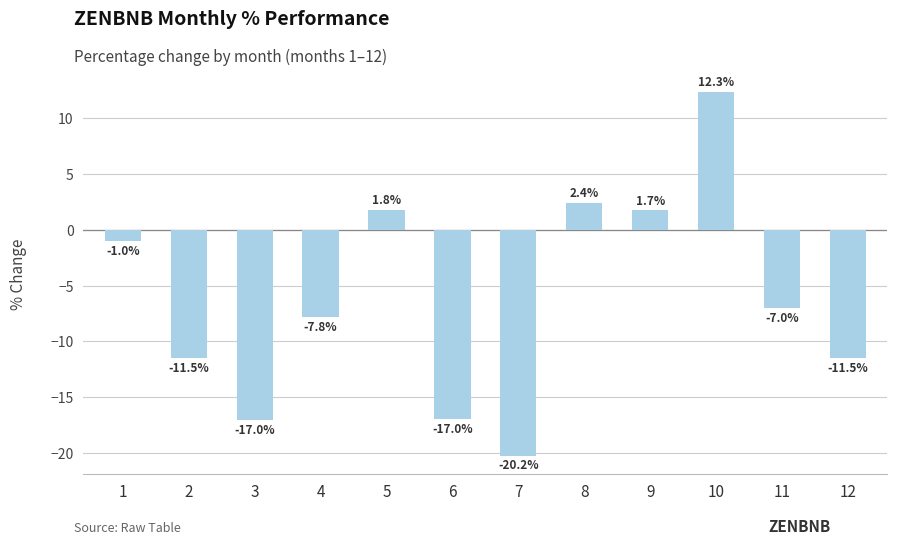

Where is the data nearest to the value -3?

1